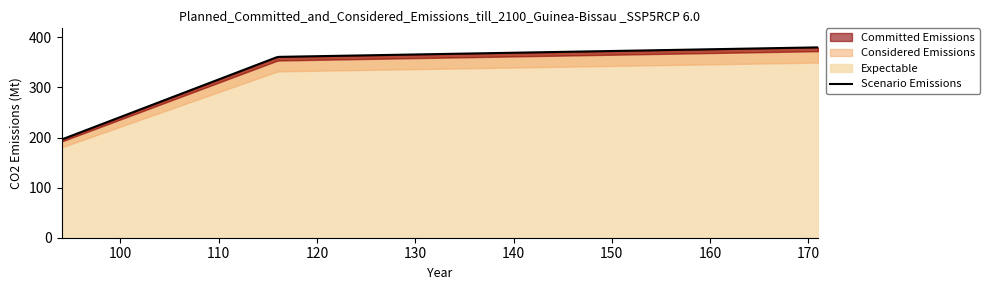

Between 171 and 116, which is larger?

171